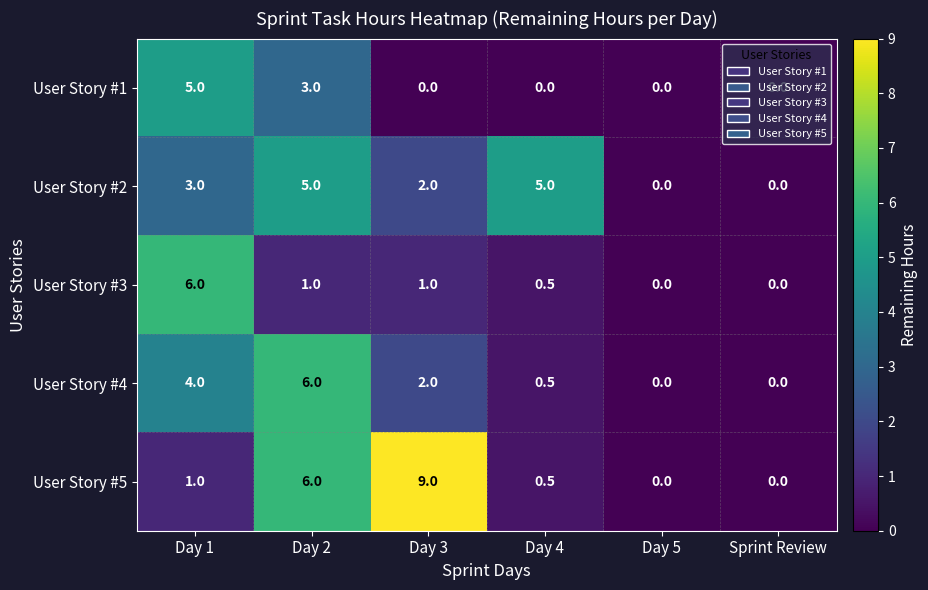

Which series has the largest total across all categories?

User Story #5